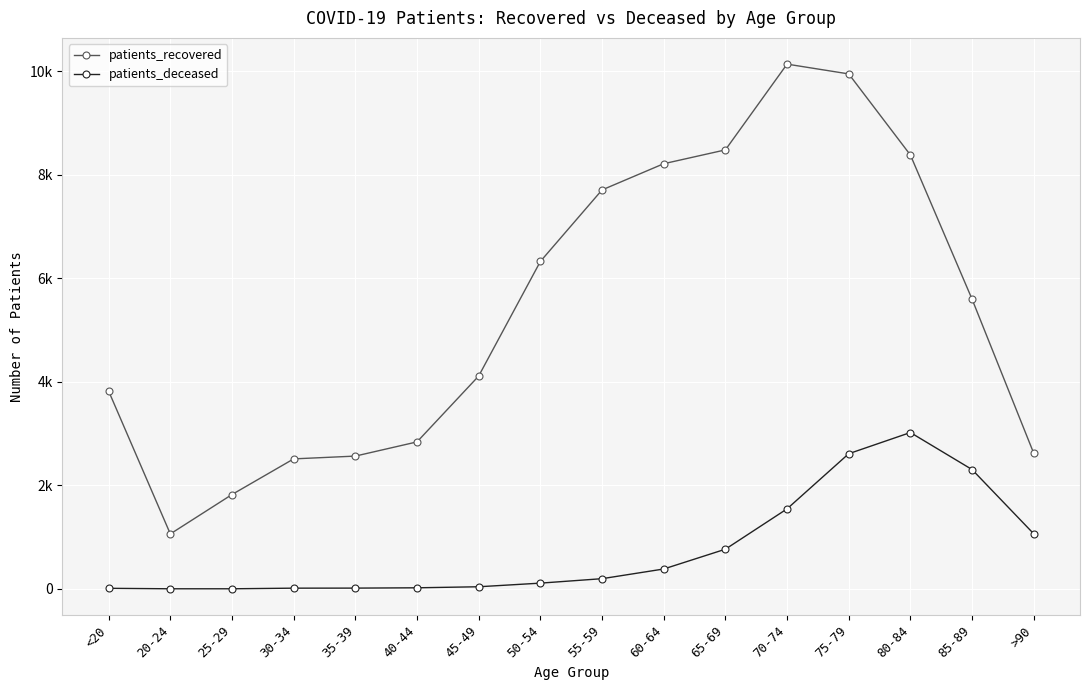

What is the average value of the patients_recovered series?

5382